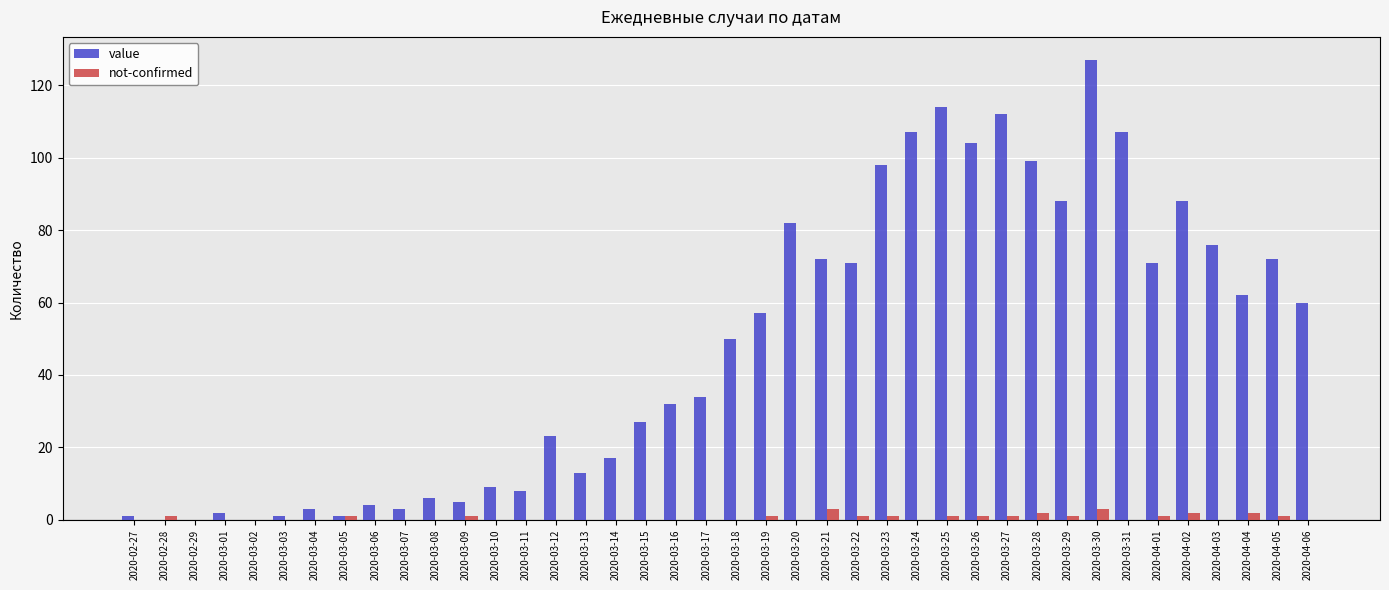

The value series shows 45 at 2020-03-23. True or false?

False